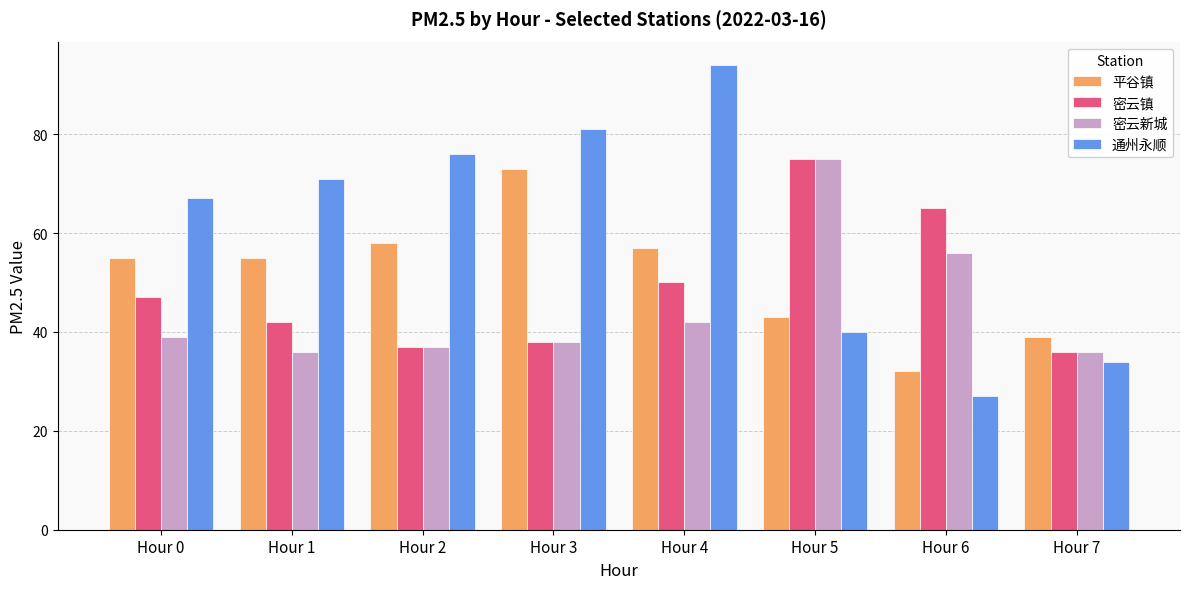

At how many categories does at least one series exceed 70?

5